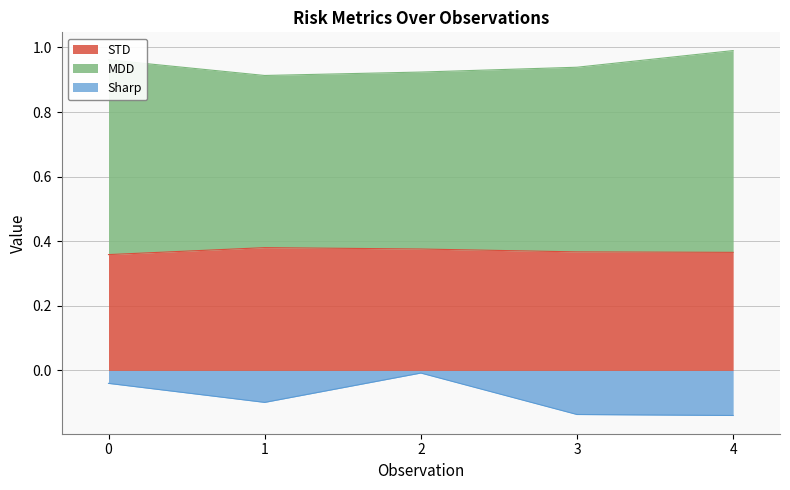

What is the spread (max minus min) of values at 1?

1.0